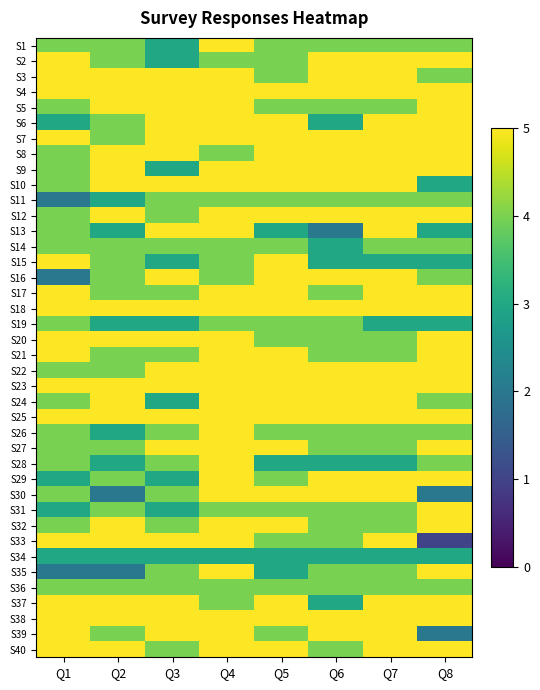

What is the total value across all series at Q2?

167